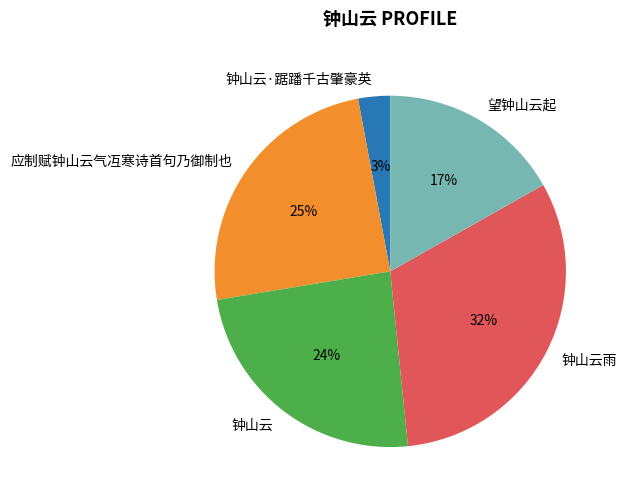

To the nearest percent, what portion does 钟山云雨 represent?

32%